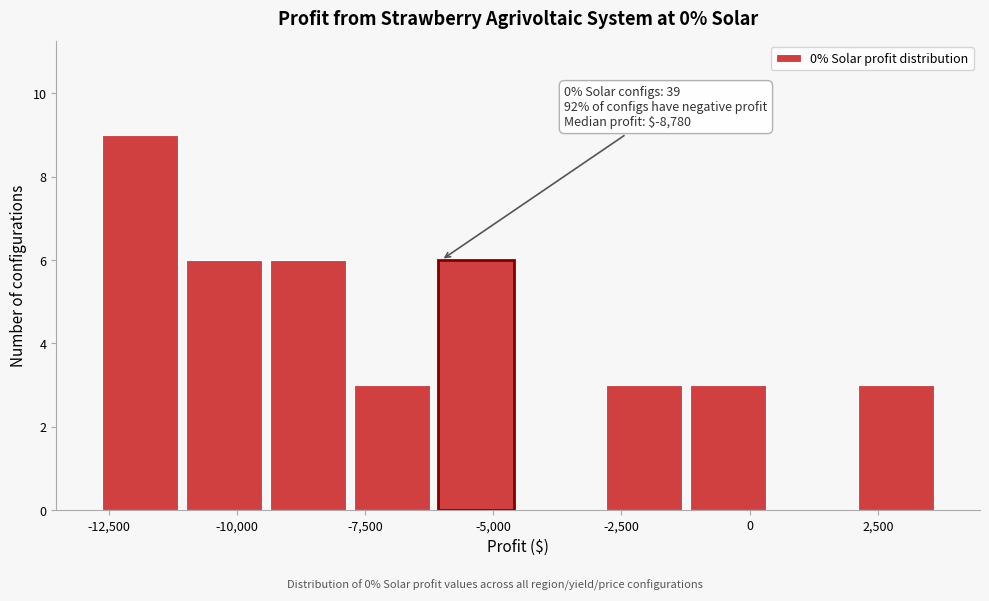

Around what value on the x-axis is the tallest bar? Give the approximate position of its centre, as read against the axis.

-12000